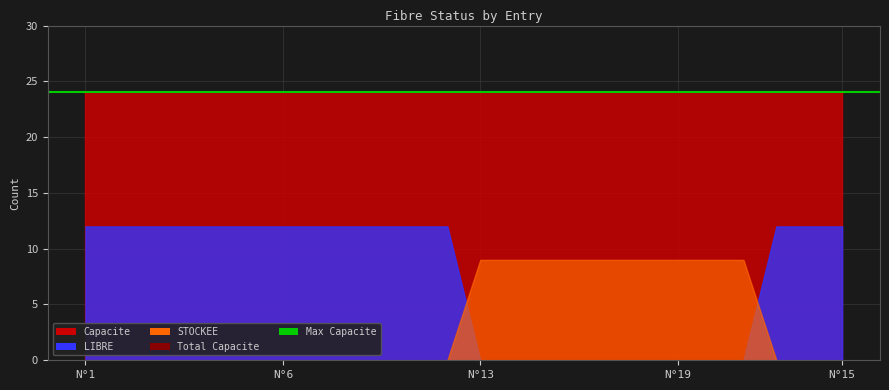

What is the greatest value displayed?

24